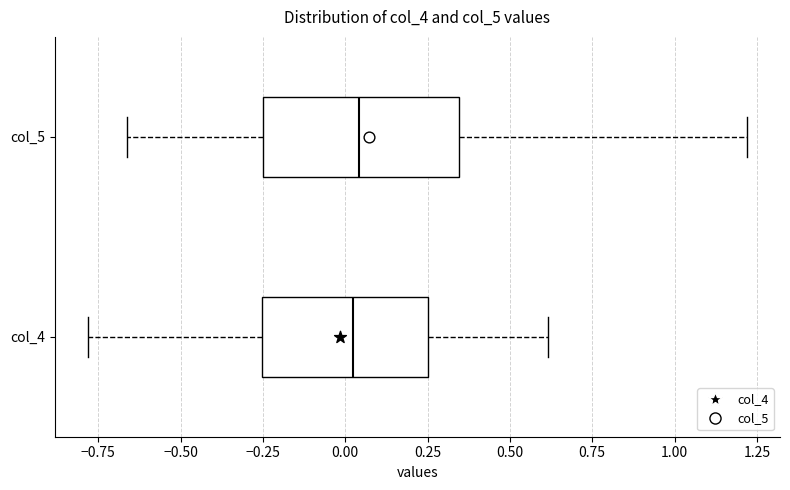

Reading bottom to top, transcribe this box plot: for each box, give where its median line is, the range the box spans, and where its two whiskers end, as read against the x-axis. The values are not printed on the chart, so give them approximately, as read against the axis.

col_4: median 0.00, box -0.25 to 0.25, whiskers -0.80 to 0.60
col_5: median 0.05, box -0.25 to 0.35, whiskers -0.65 to 1.20